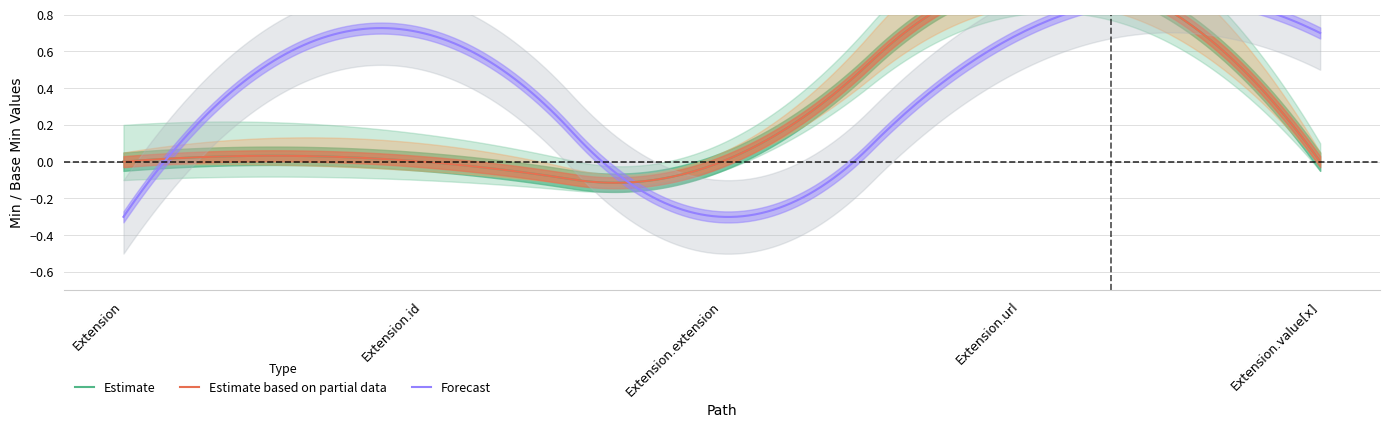

What is the difference between the Forecast values at Extension.extension and Extension.url?

1